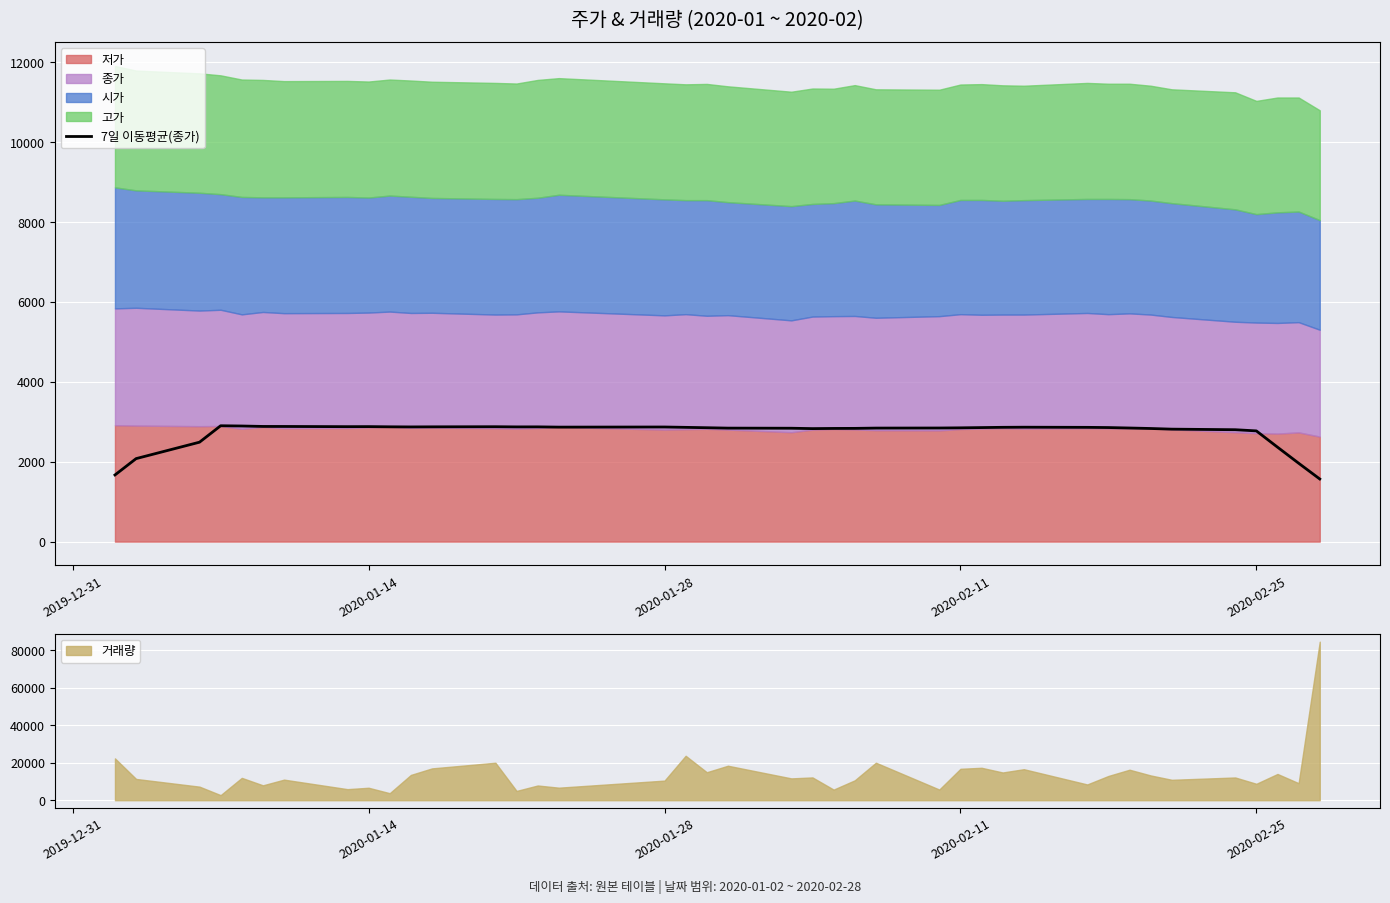

What is the lowest value of the 7일 이동평균(종가) series?

1567.9